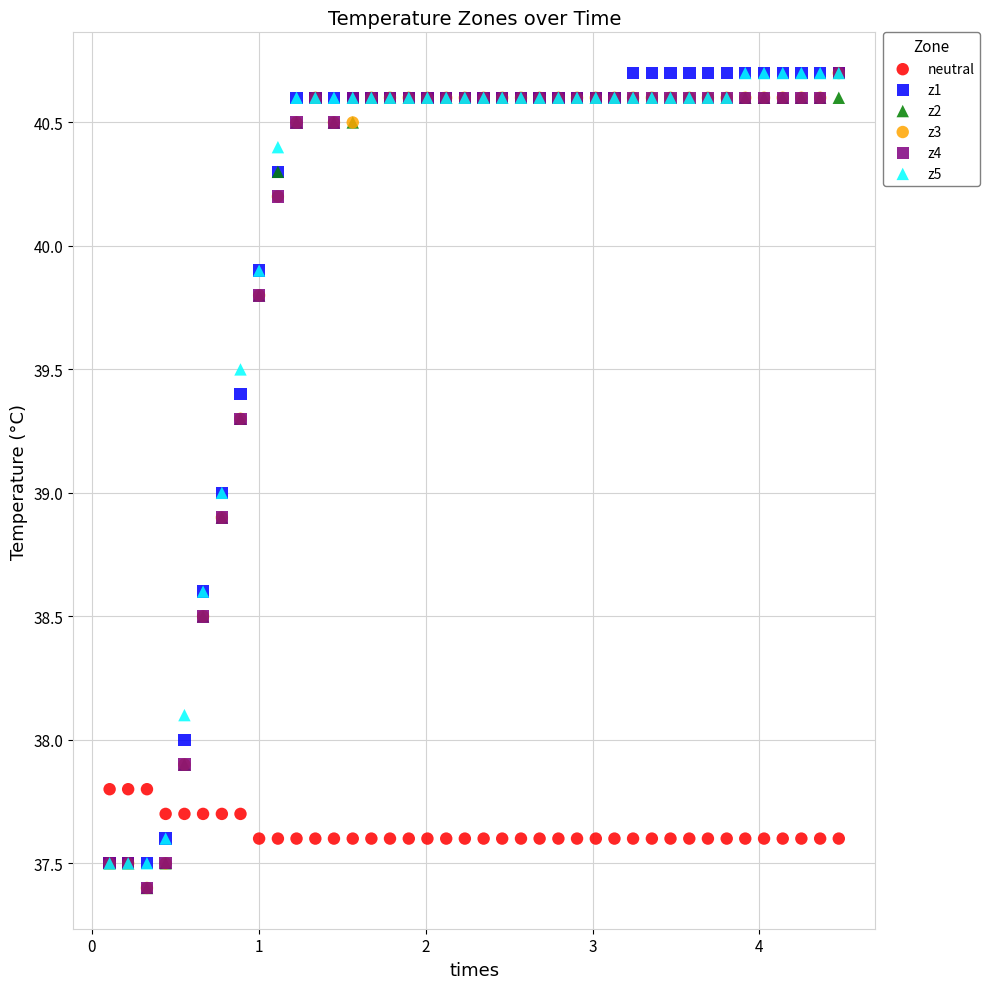

What are all the series names shown in the legend?

neutral, z1, z2, z3, z4, z5